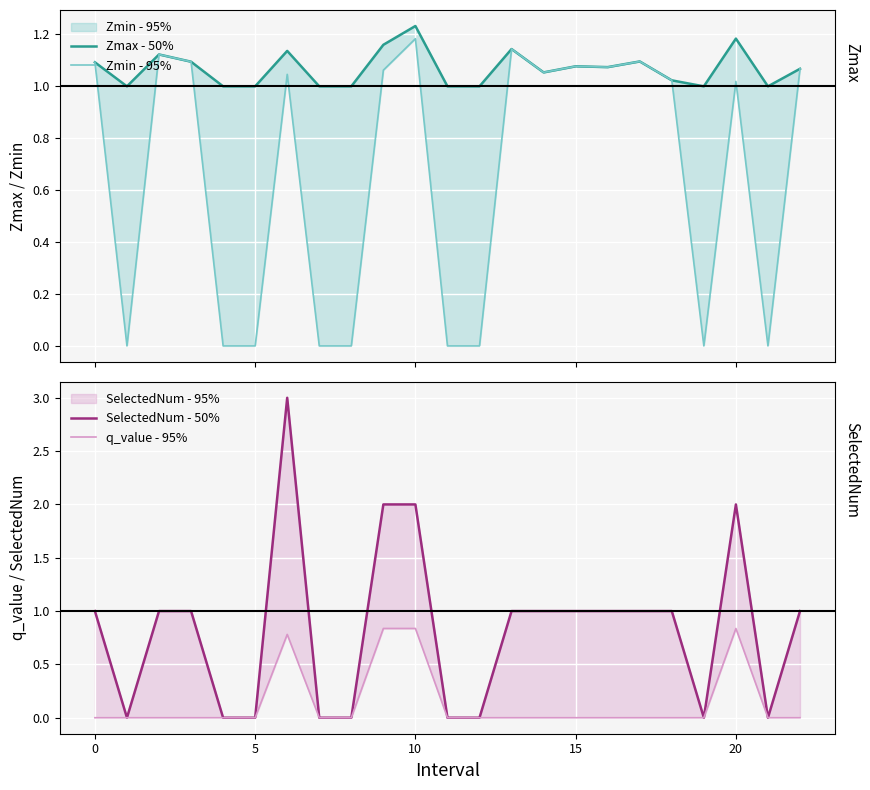

The value of q_value - 95% at 19 is -0.3. True or false?

False